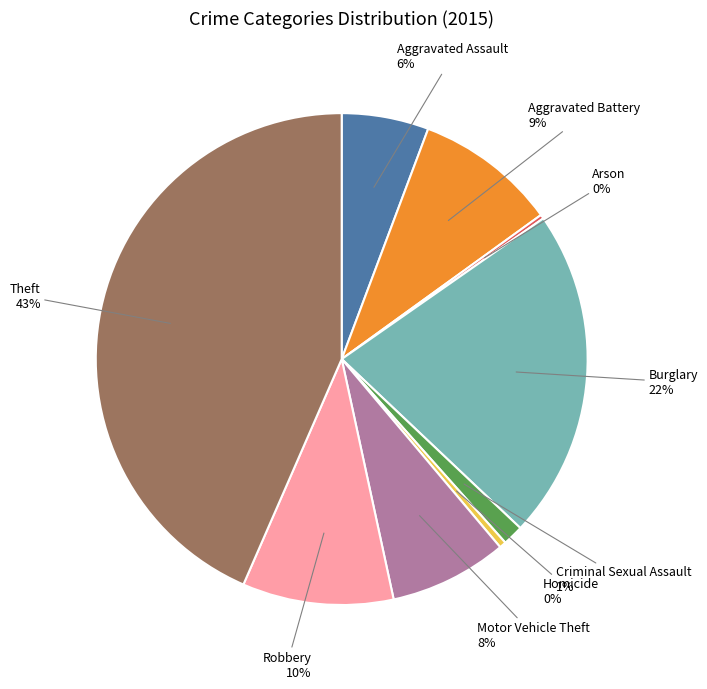

To the nearest percent, what is the combined percentage of Criminal Sexual Assault and Burglary?

23%